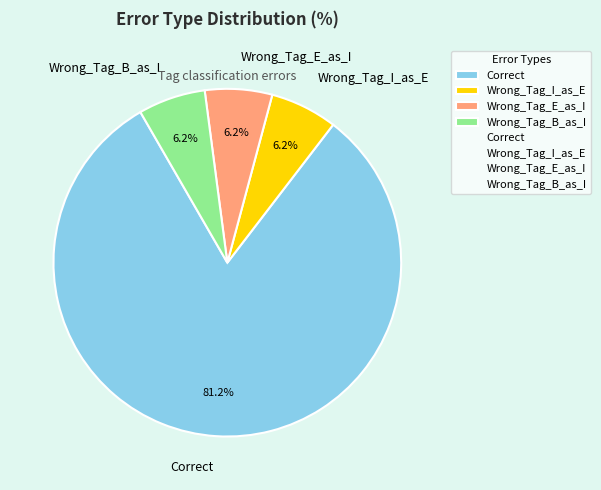

Does Correct account for over 50% of the chart?

Yes